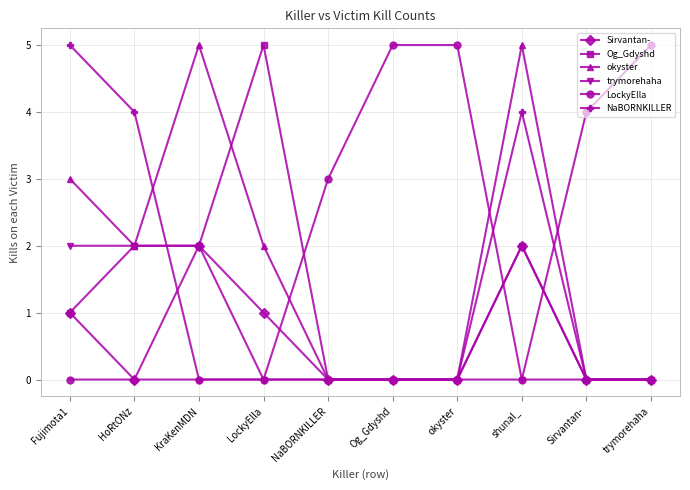

What is the difference between the highest and lowest values at trymorehaha?

5